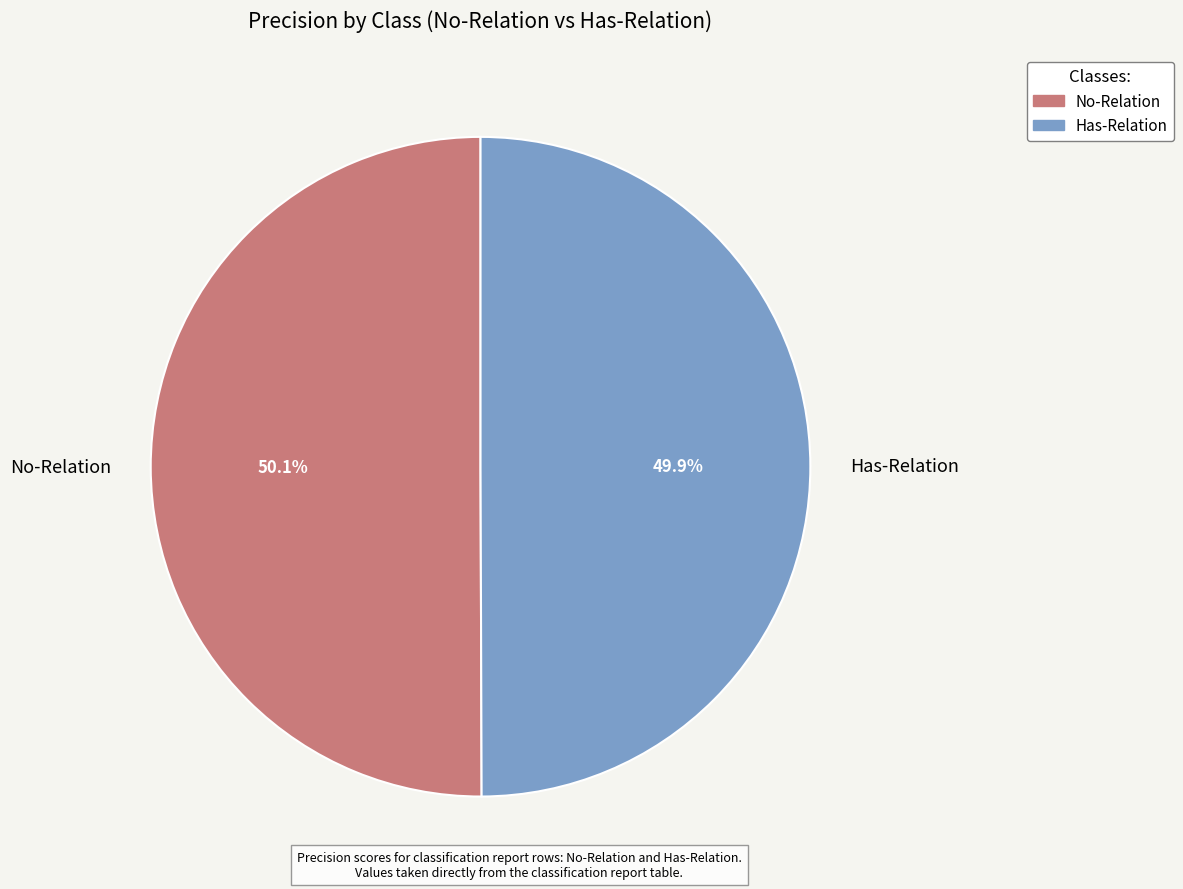

Is there a majority slice in this chart?

Yes